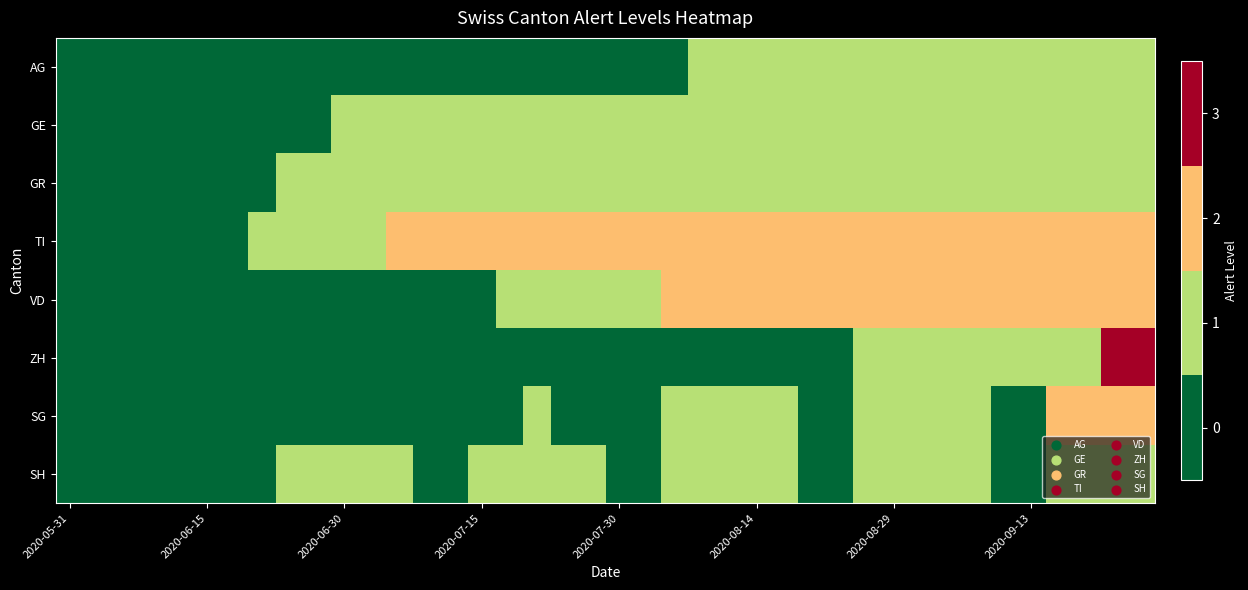

At which category does the chart reach its minimum across all series?

2020-05-31